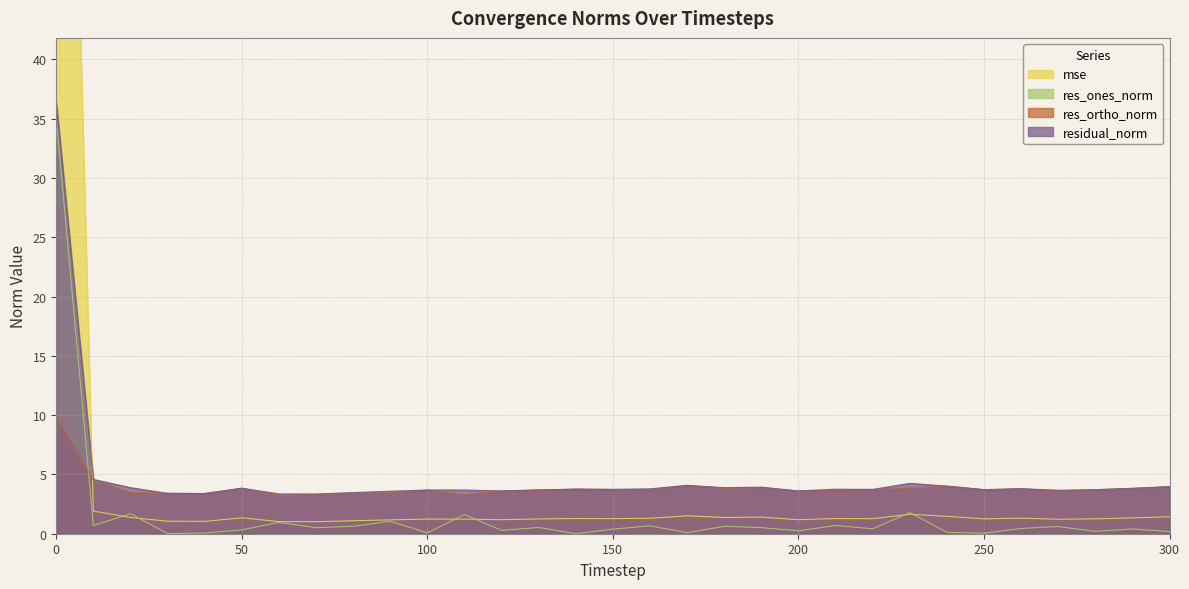

Reading left to right, transcribe all the data shown in this chart.

mse: 0=120.2	10=1.9	20=1.4	30=1.1	40=1.0	50=1.3	60=1.0	70=1.0	80=1.1	90=1.2	100=1.2	110=1.2	120=1.2	130=1.2	140=1.3	150=1.3	160=1.3	170=1.5	180=1.4	190=1.4	200=1.2	210=1.3	220=1.3	230=1.6	240=1.5	250=1.3	260=1.3	270=1.2	280=1.3	290=1.3	300=1.4
res_ones_norm: 0=35.0	10=0.7	20=1.7	30=0.0	40=0.1	50=0.3	60=1.0	70=0.5	80=0.6	90=1.0	100=0.1	110=1.6	120=0.3	130=0.5	140=0.0	150=0.4	160=0.7	170=0.1	180=0.6	190=0.5	200=0.2	210=0.7	220=0.4	230=1.8	240=0.1	250=0.0	260=0.4	270=0.6	280=0.2	290=0.4	300=0.2
res_ortho_norm: 0=9.9	10=4.5	20=3.5	30=3.4	40=3.4	50=3.8	60=3.2	70=3.3	80=3.4	90=3.4	100=3.7	110=3.3	120=3.6	130=3.7	140=3.8	150=3.7	160=3.7	170=4.1	180=3.8	190=3.9	200=3.6	210=3.7	220=3.7	230=3.9	240=4.0	250=3.7	260=3.8	270=3.6	280=3.7	290=3.8	300=4.0
residual_norm: 0=36.4	10=4.6	20=3.9	30=3.4	40=3.4	50=3.8	60=3.4	70=3.3	80=3.5	90=3.6	100=3.7	110=3.7	120=3.6	130=3.7	140=3.8	150=3.7	160=3.8	170=4.1	180=3.9	190=3.9	200=3.6	210=3.8	220=3.7	230=4.2	240=4.0	250=3.7	260=3.8	270=3.7	280=3.7	290=3.8	300=4.0